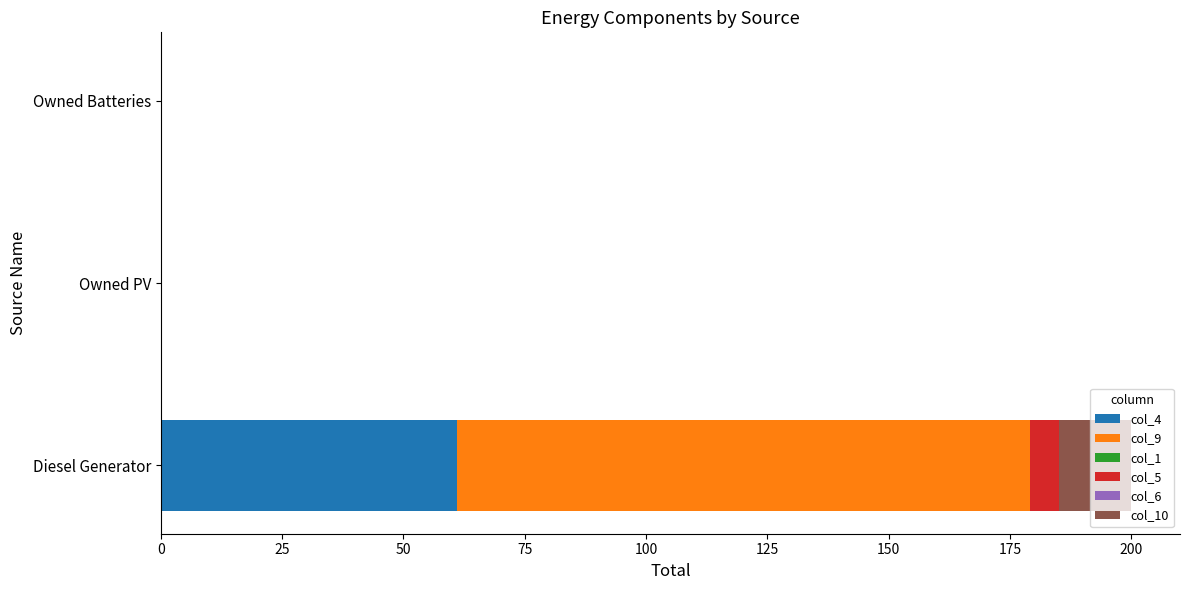

The col_4 series shows 34.8 at Owned Batteries. True or false?

False